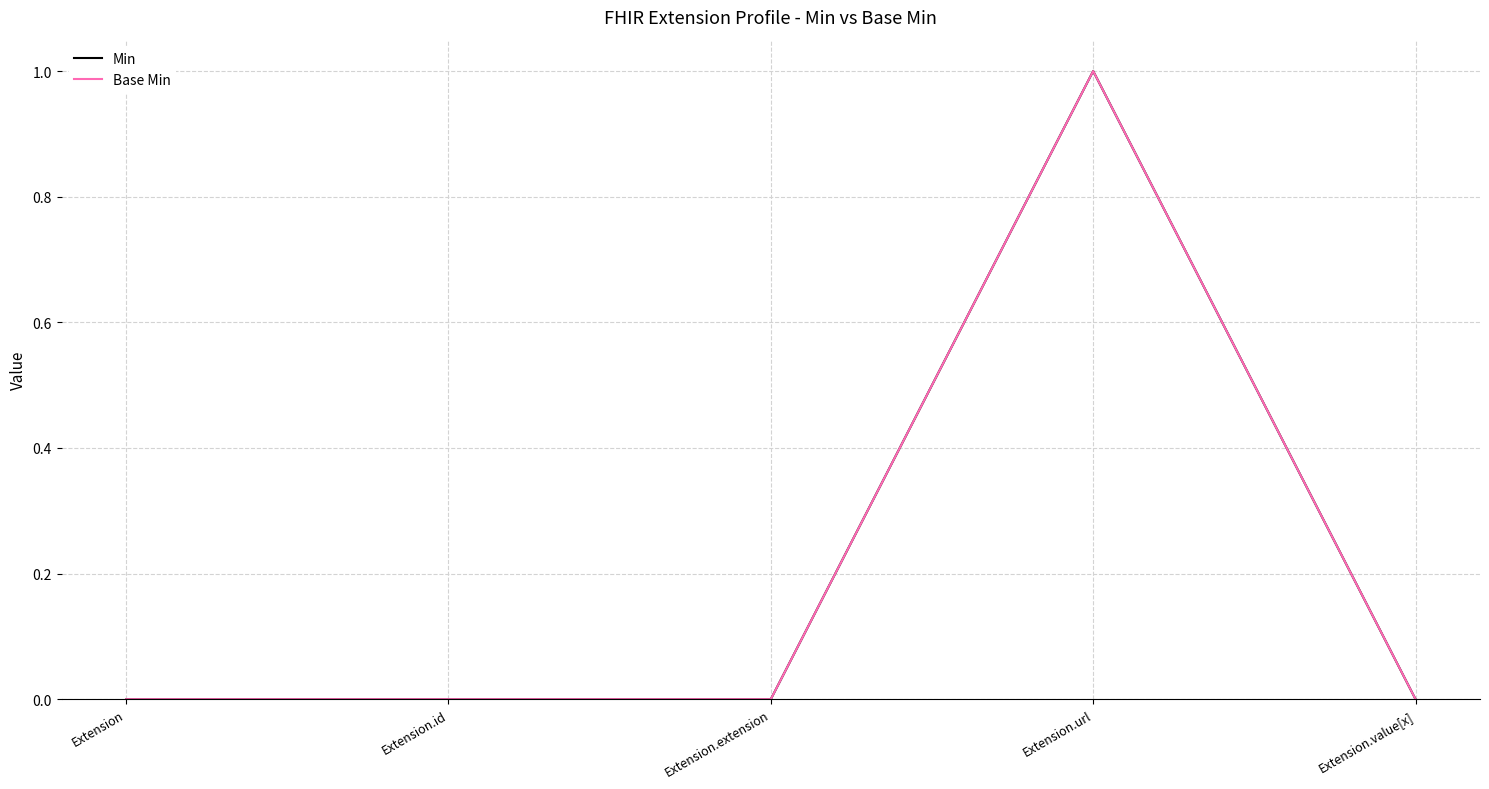

How many lines are shown in the chart?

2